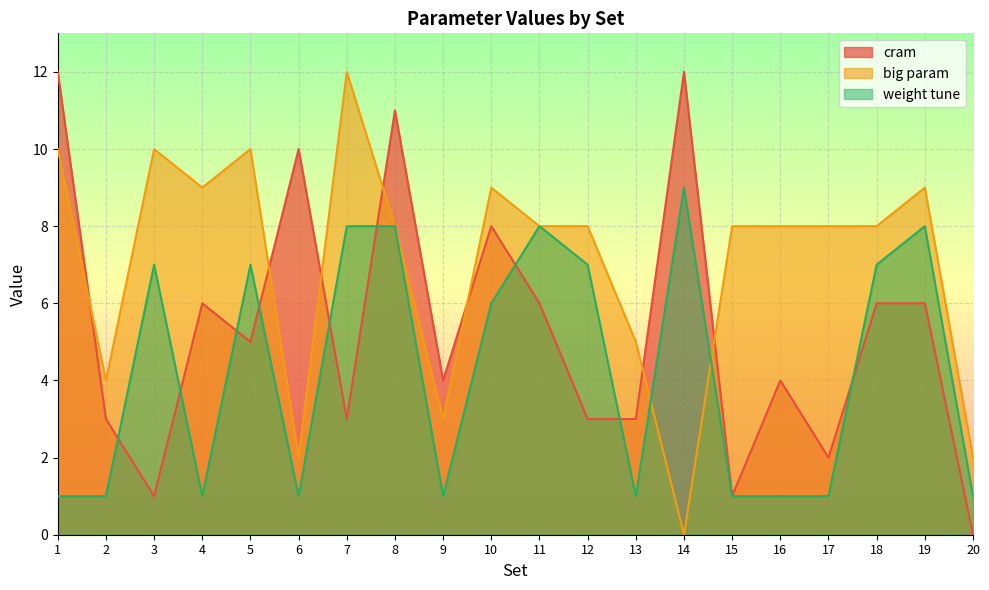

How many lines are shown in the chart?

3